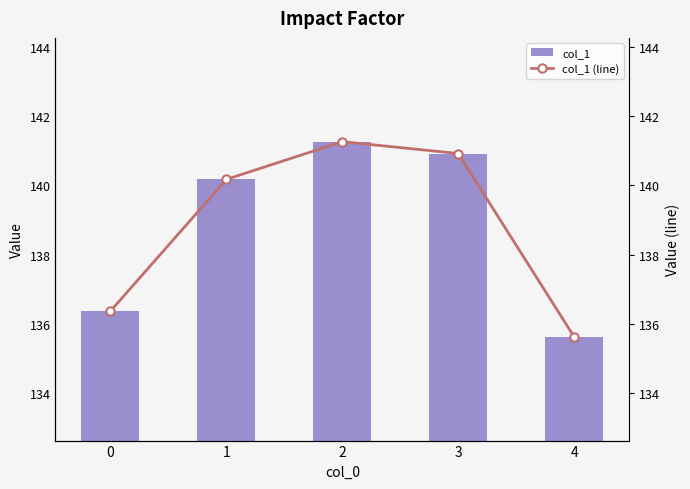

What are all the series names shown in the legend?

col_1, col_1 (line)